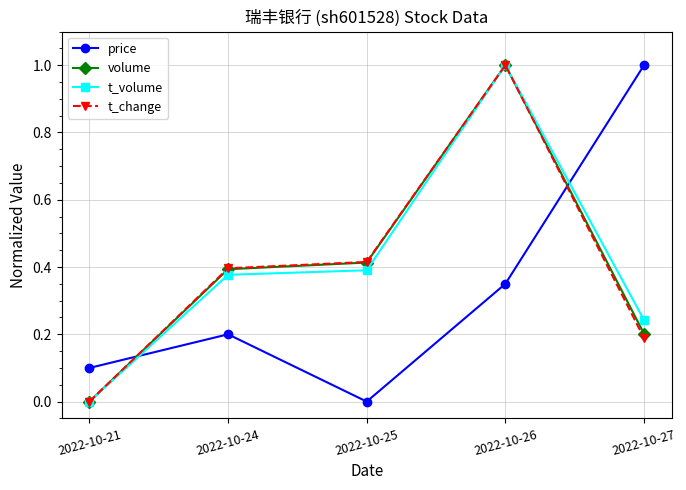

Does the chart have visible grid lines?

Yes